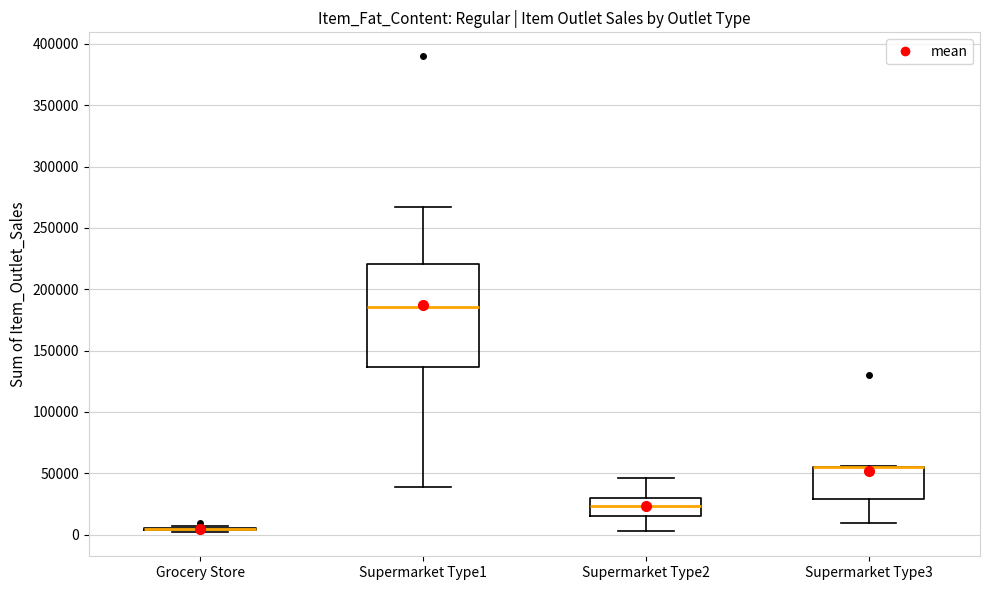

Which box is the tallest, from its lower edge to its upper edge?

Supermarket Type1